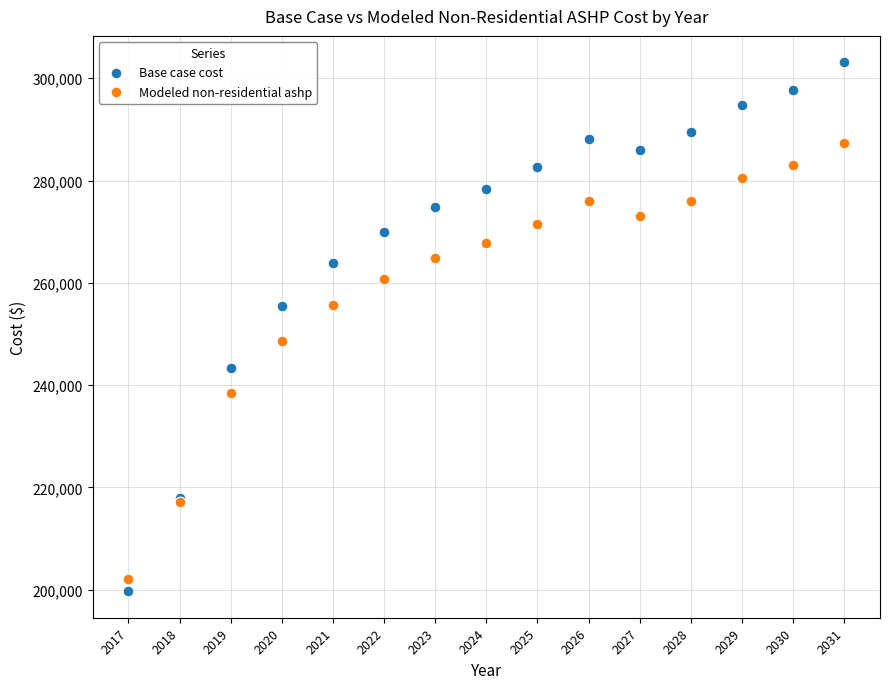

Which series reaches the minimum Y coordinate?

Base case cost